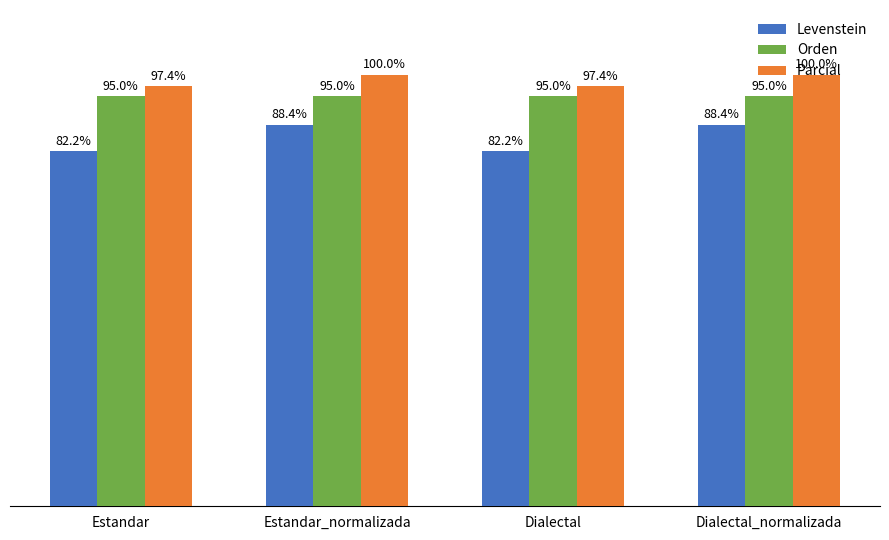

Is the value of Orden at Dialectal greater than the value of Levenstein at Estandar?

Yes